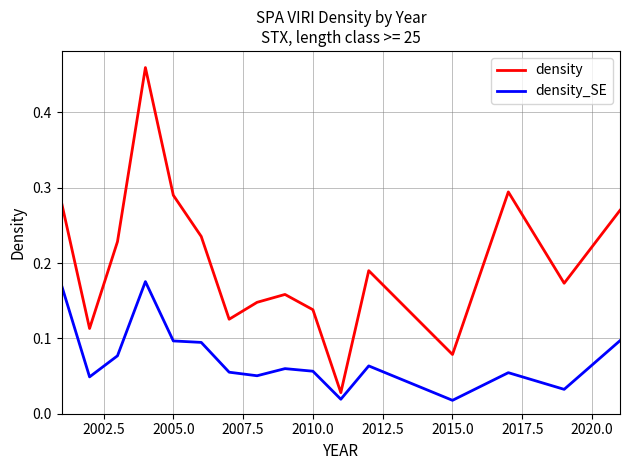

True or false: density has more than 0 interior local peaks.

True